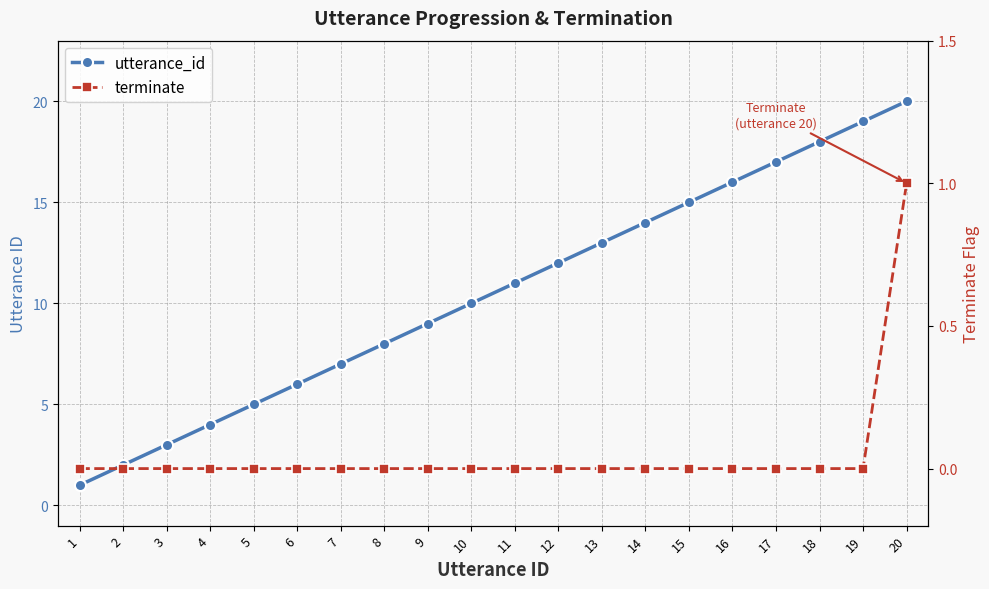

The value of terminate at 2 is 0. True or false?

False